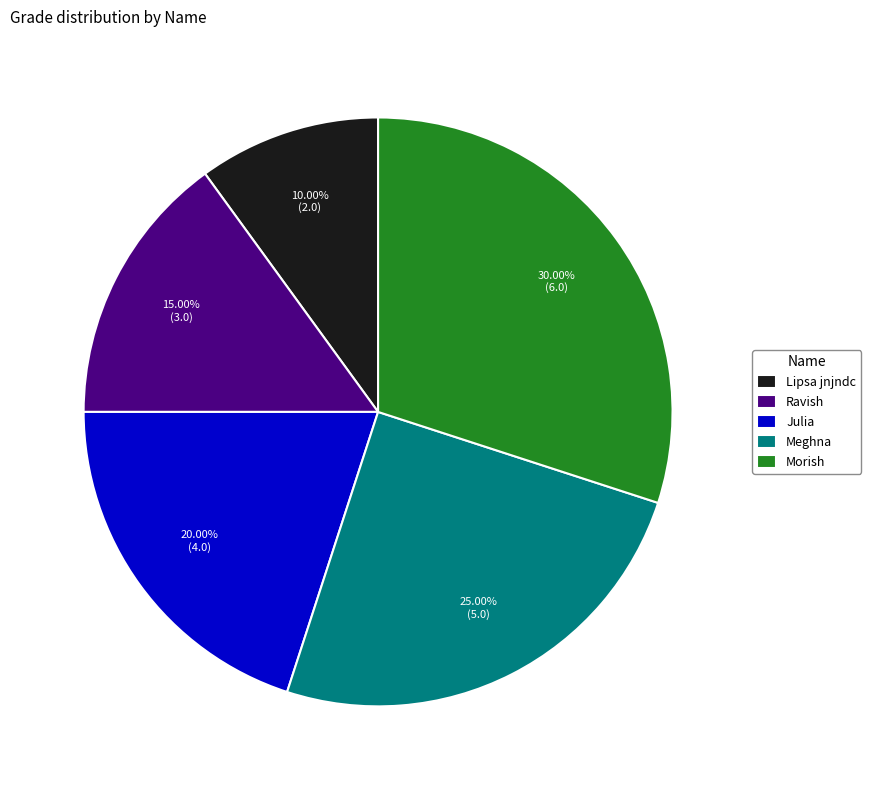

To the nearest percent, what is the difference between the Julia and Morish slice percentages?

10%